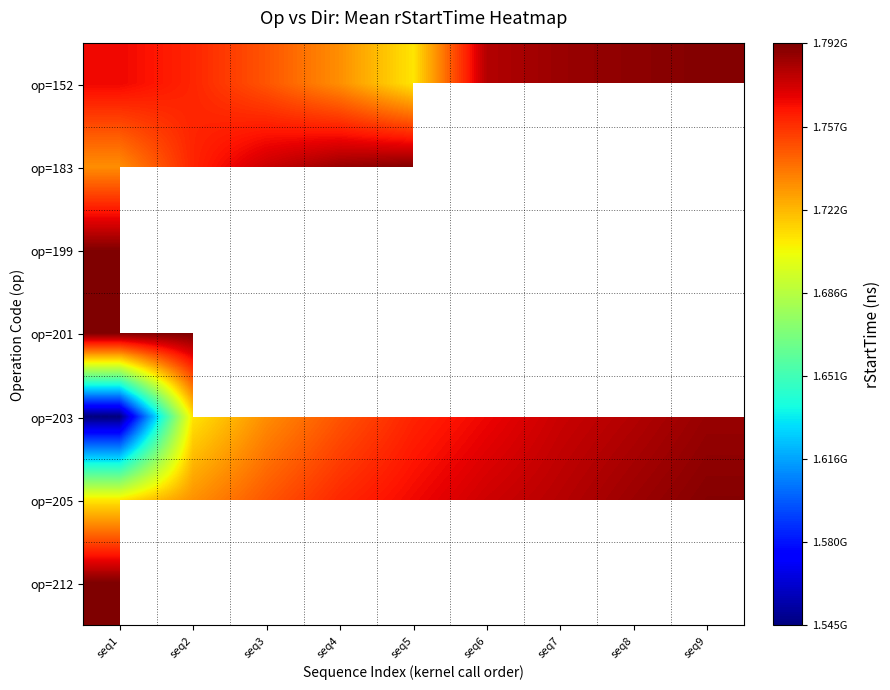

At how many categories does at least one series exceed 1555432838?

9